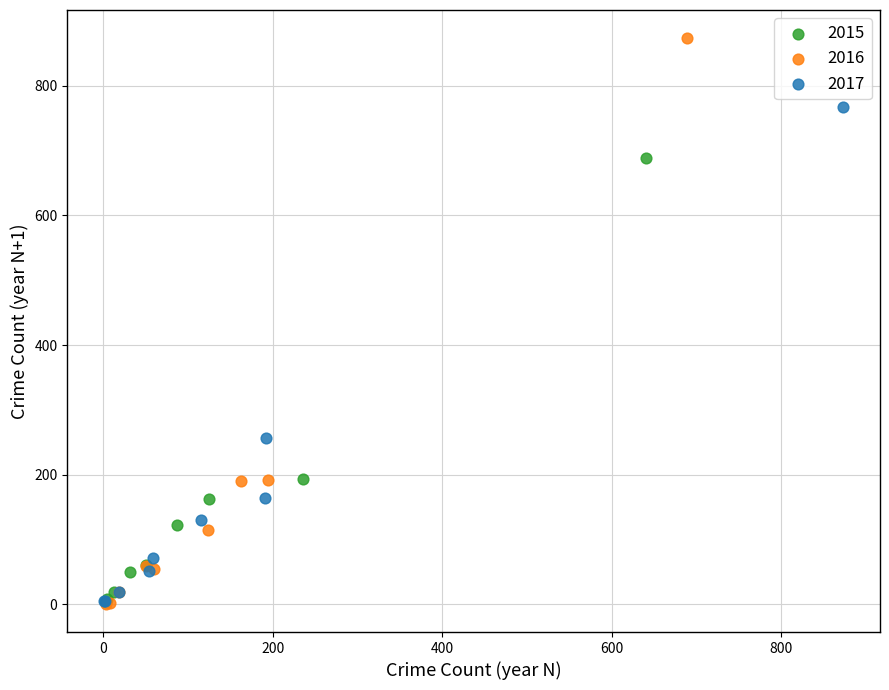

Which series contains the highest Y value?

2016